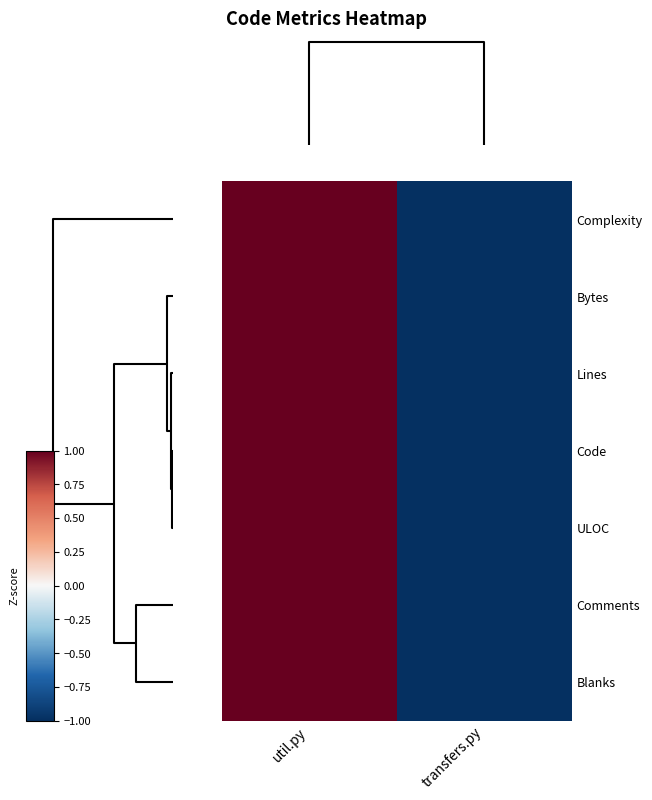

List the series in order of their peak value, highest first.

Bytes, Lines, Code, ULOC, Blanks, Comments, Complexity